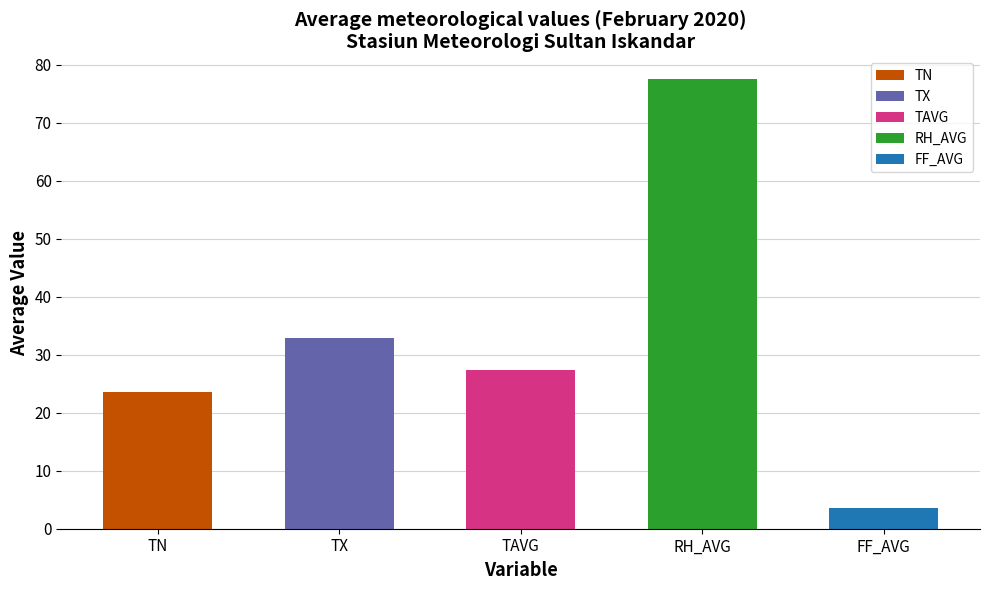

Is the value of TX at 24 greater than the value of FF_AVG at 14?

Yes